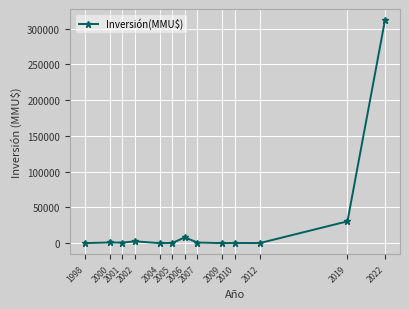

What is the greatest value displayed?

312000